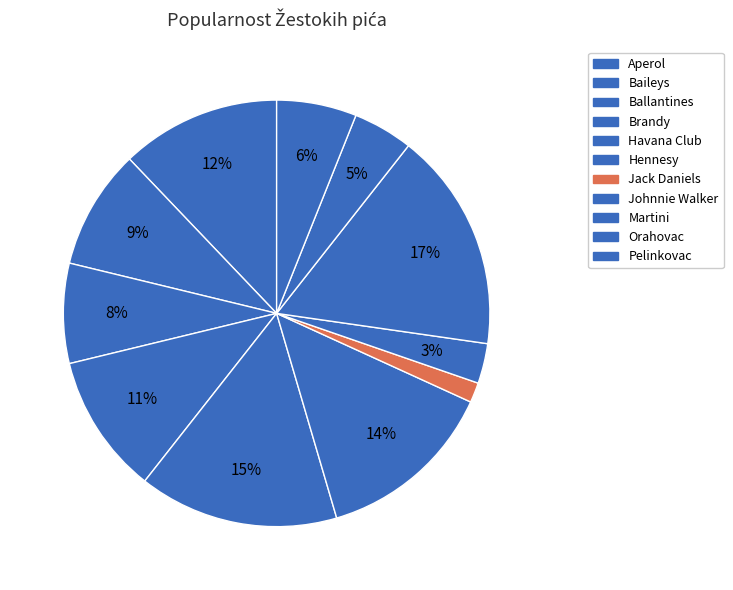

Count the number of slices in the pie.

11